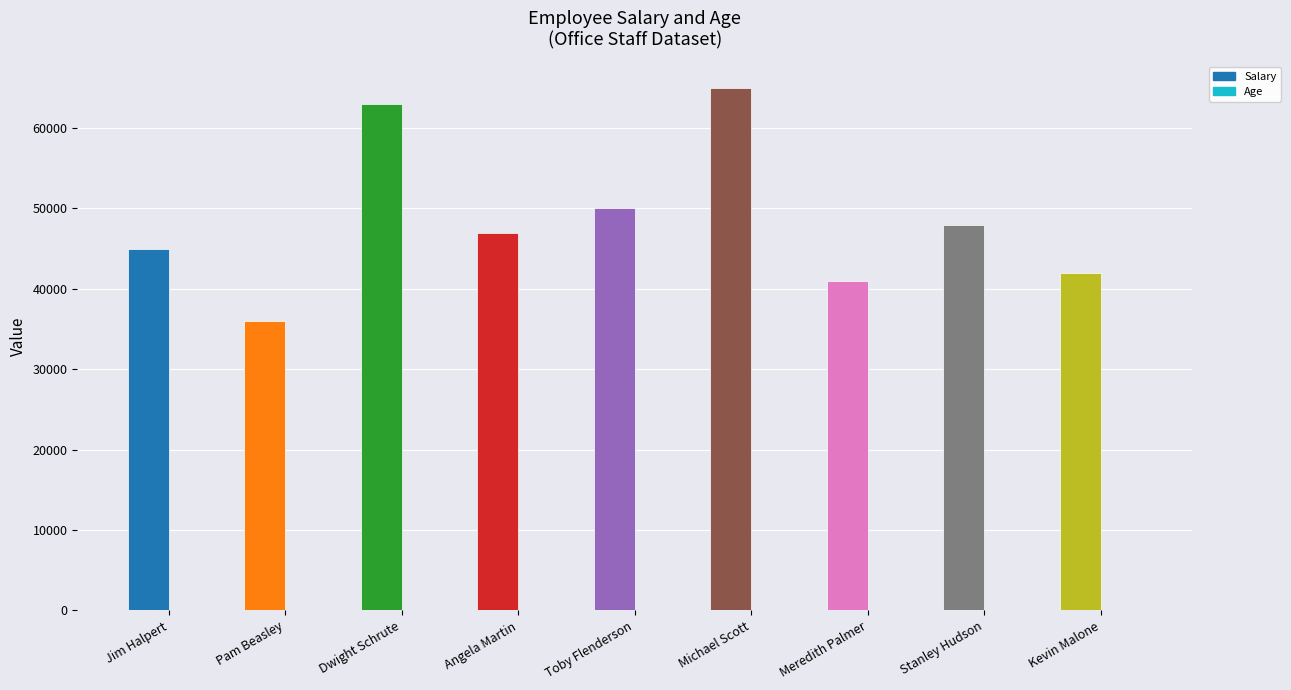

The value of Salary at Michael Scott is 65000. True or false?

True